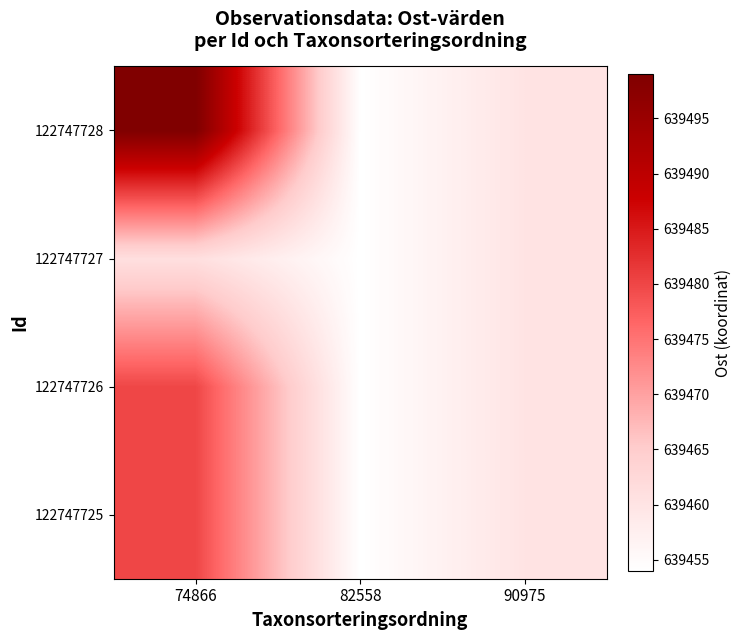

At which category is the sum across all series the highest?

74866